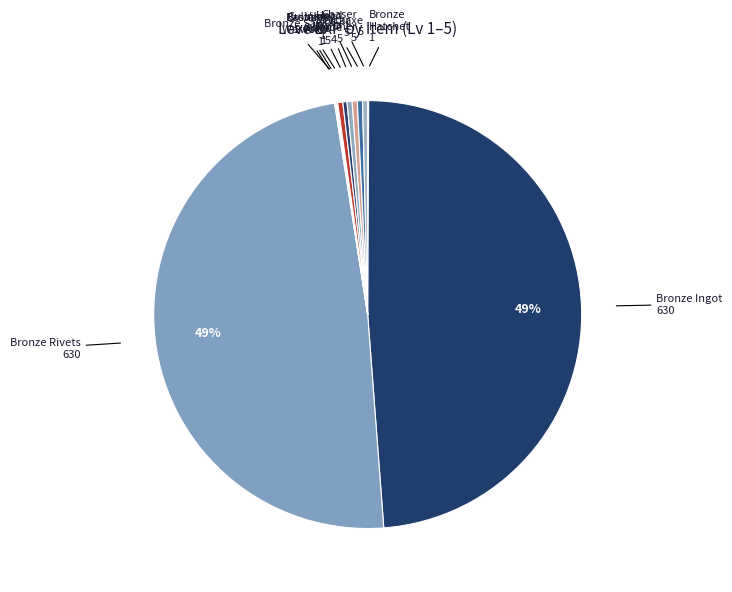

Does Head Knife account for over 50% of the chart?

No